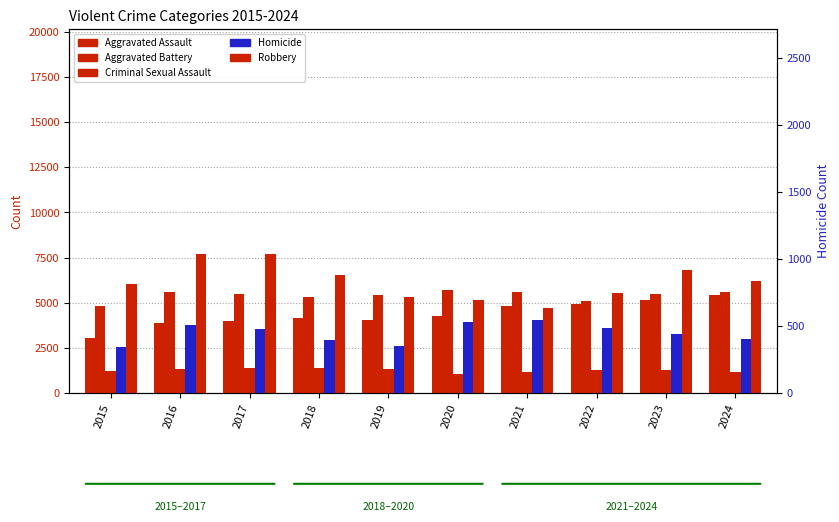

Rank the series at 2024 from highest to lowest value.

Robbery, Aggravated Battery, Aggravated Assault, Criminal Sexual Assault, Homicide, Homicide (right axis)